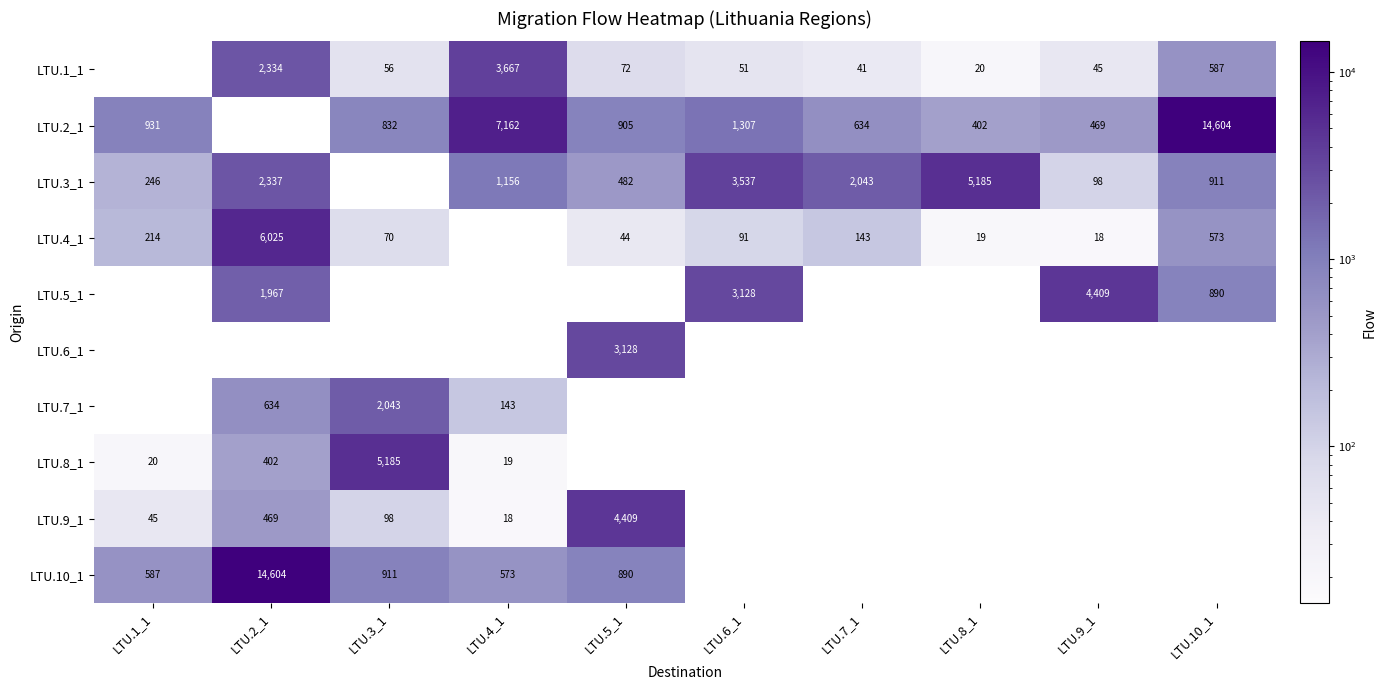

Which has a higher value, LTU.1_1 or LTU.4_1?

LTU.4_1